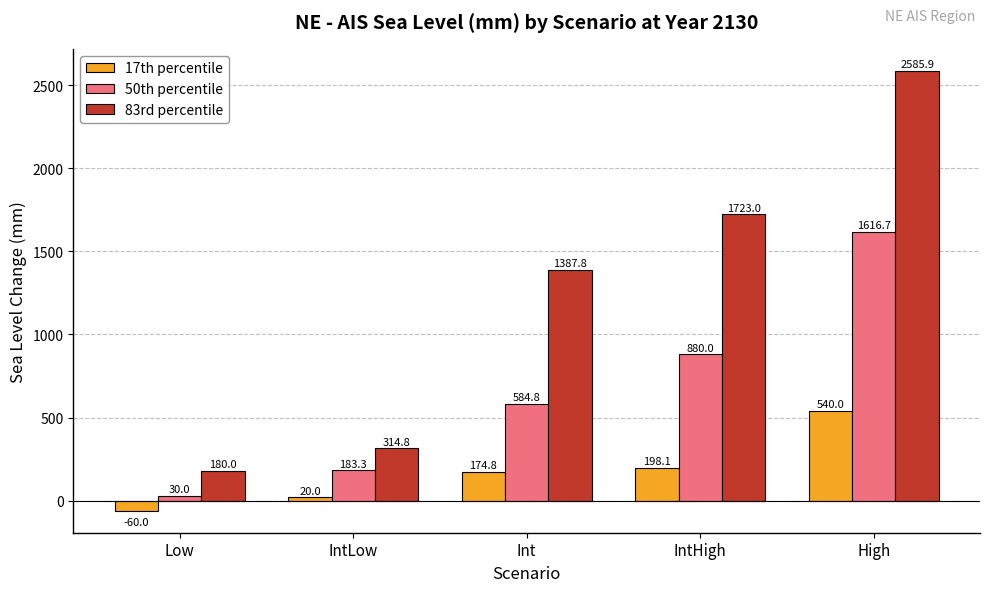

Is the value of 17th percentile at Int greater than the value of 50th percentile at High?

No